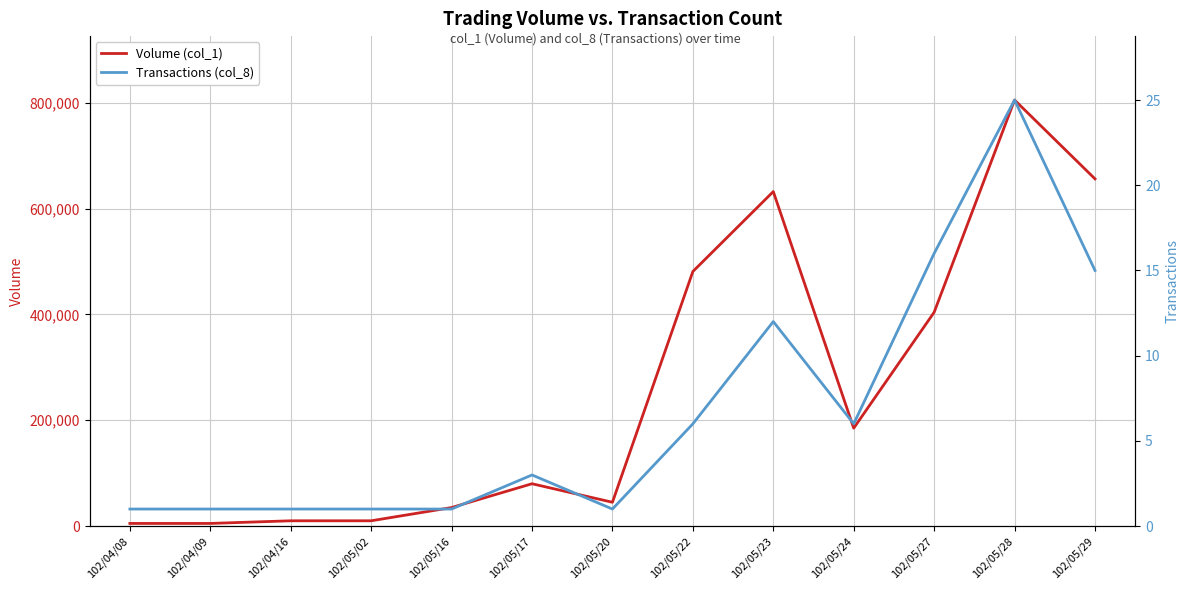

True or false: Transactions (col_8) and Volume (col_1) cross at least once.

False